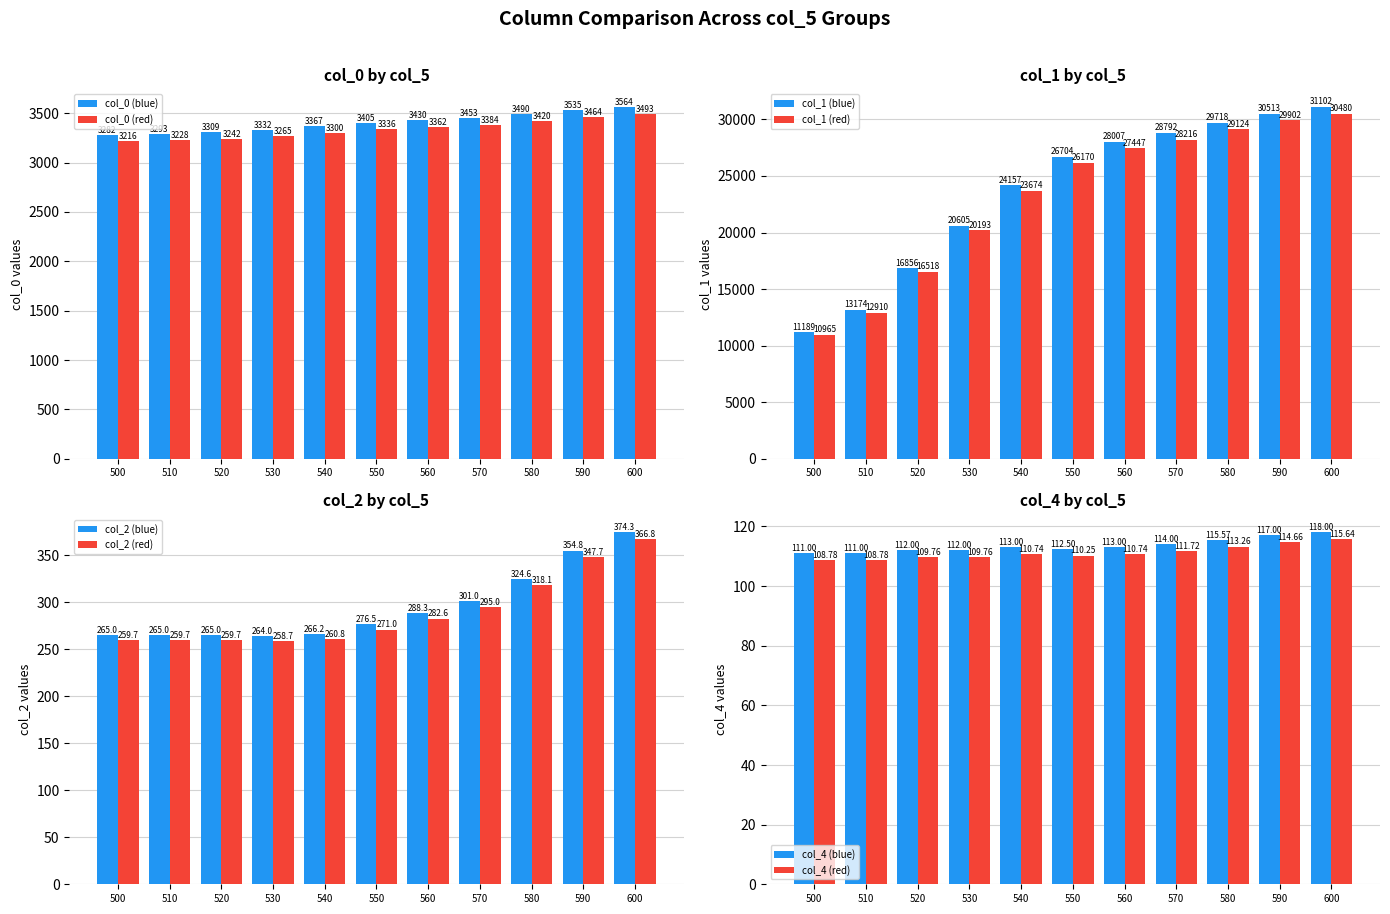

How many values in the col_2 series are below 265?

5